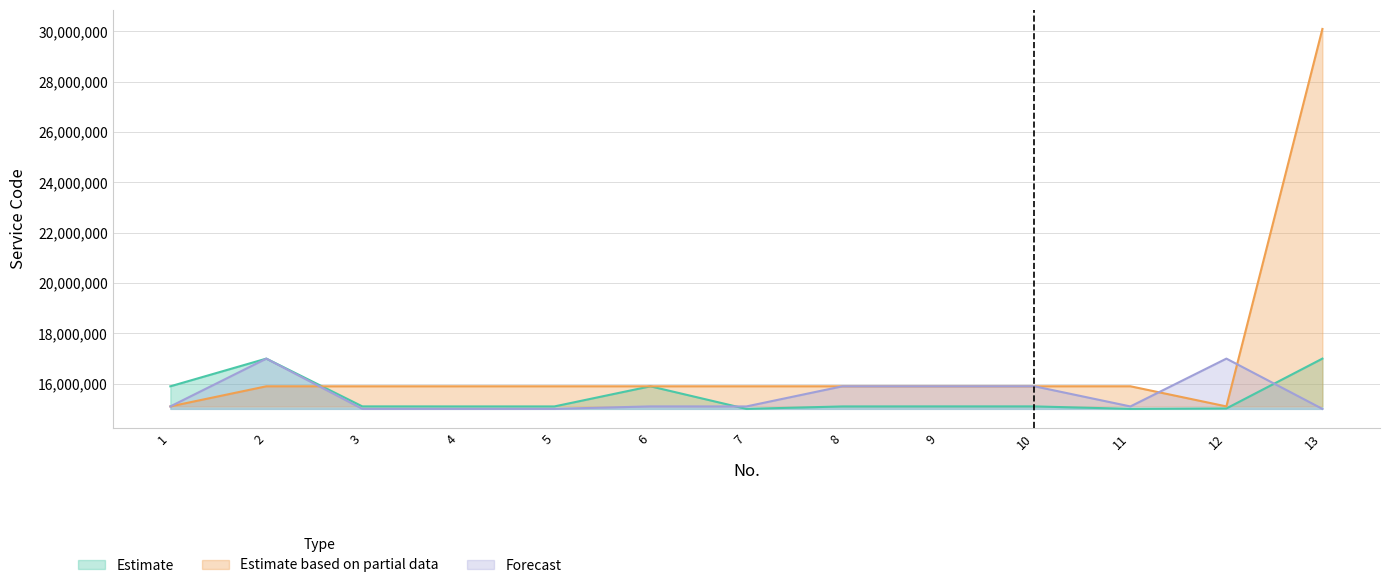

True or false: Estimate has a value of 15003101 at 7.

True